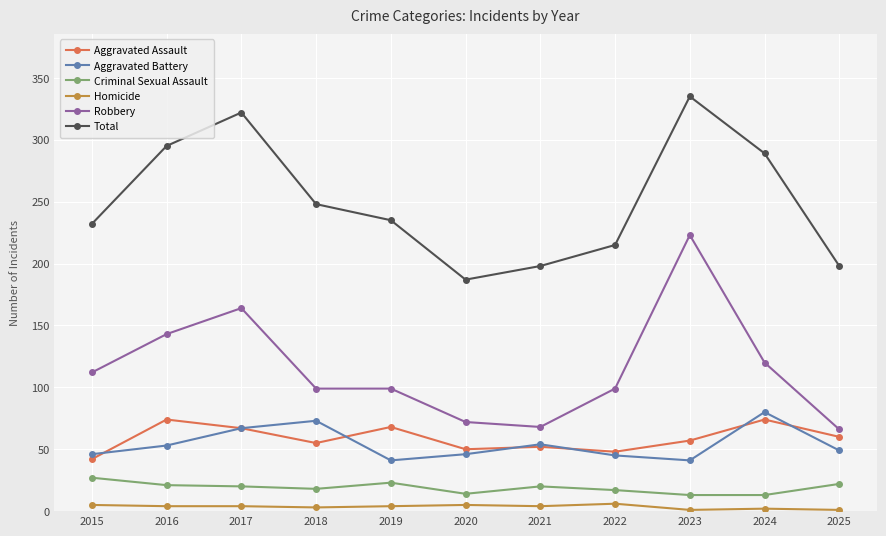

What is the value of the Aggravated Assault point at the 5th from the left?

68